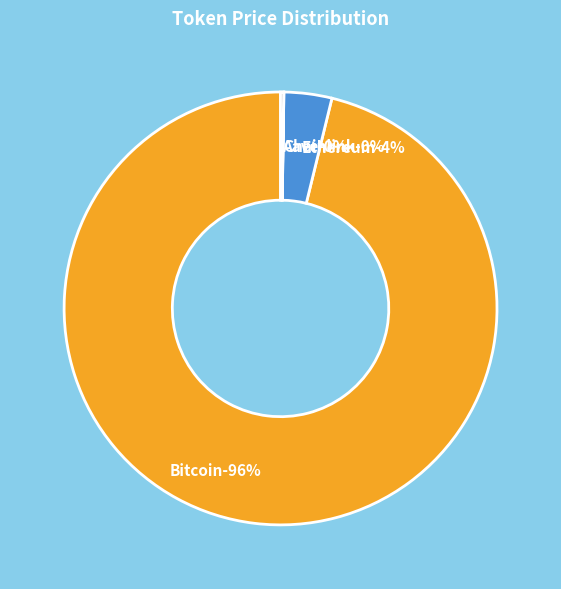

What is the change in value from Ethereum to Aave?

-3922.5